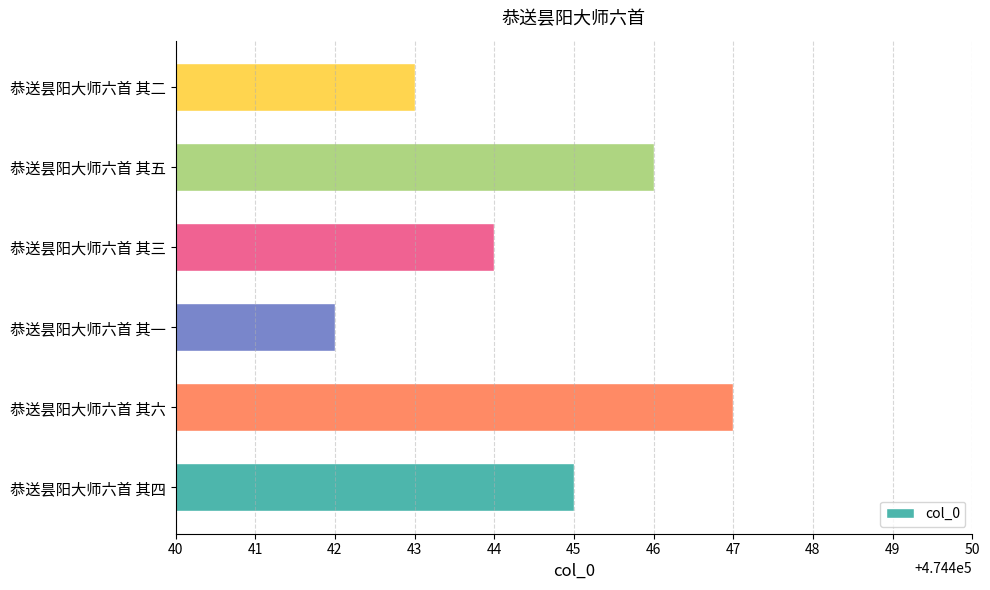

List the labels in order of value, smallest first.

恭送昙阳大师六首 其一, 恭送昙阳大师六首 其二, 恭送昙阳大师六首 其三, 恭送昙阳大师六首 其四, 恭送昙阳大师六首 其五, 恭送昙阳大师六首 其六